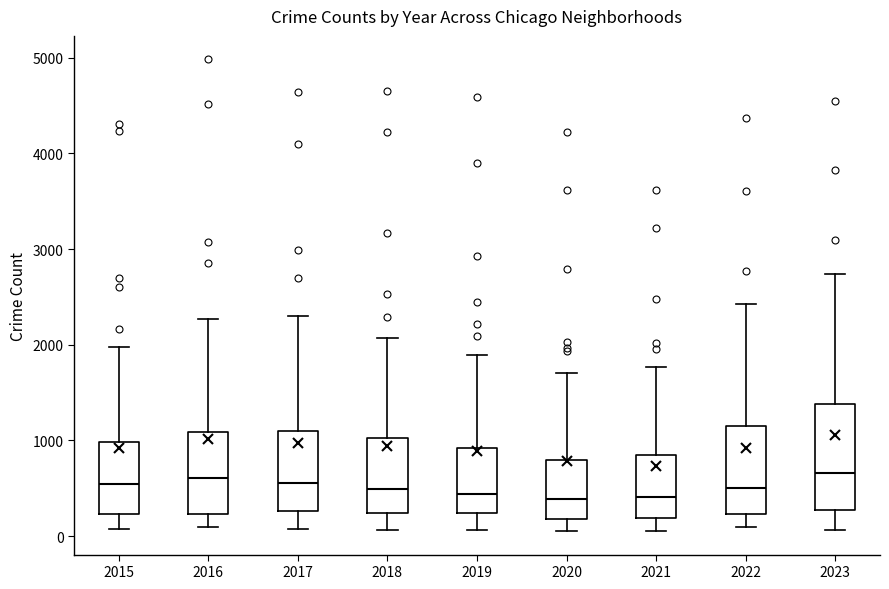

Where does the lower whisker of the box at x = 2016 end on the y-axis? The values are not printed on the chart, so give them approximately, as read against the axis.

100